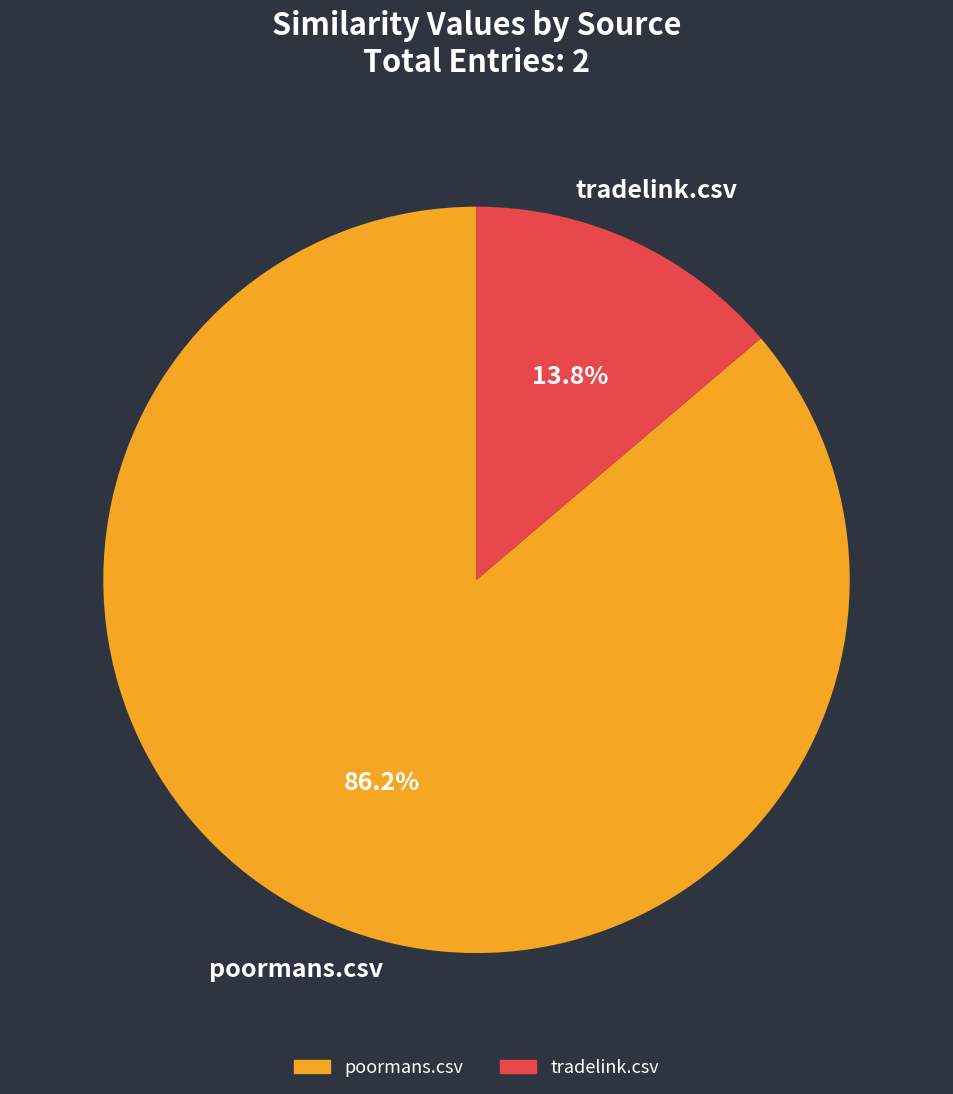

Which slice is the largest?

poormans.csv